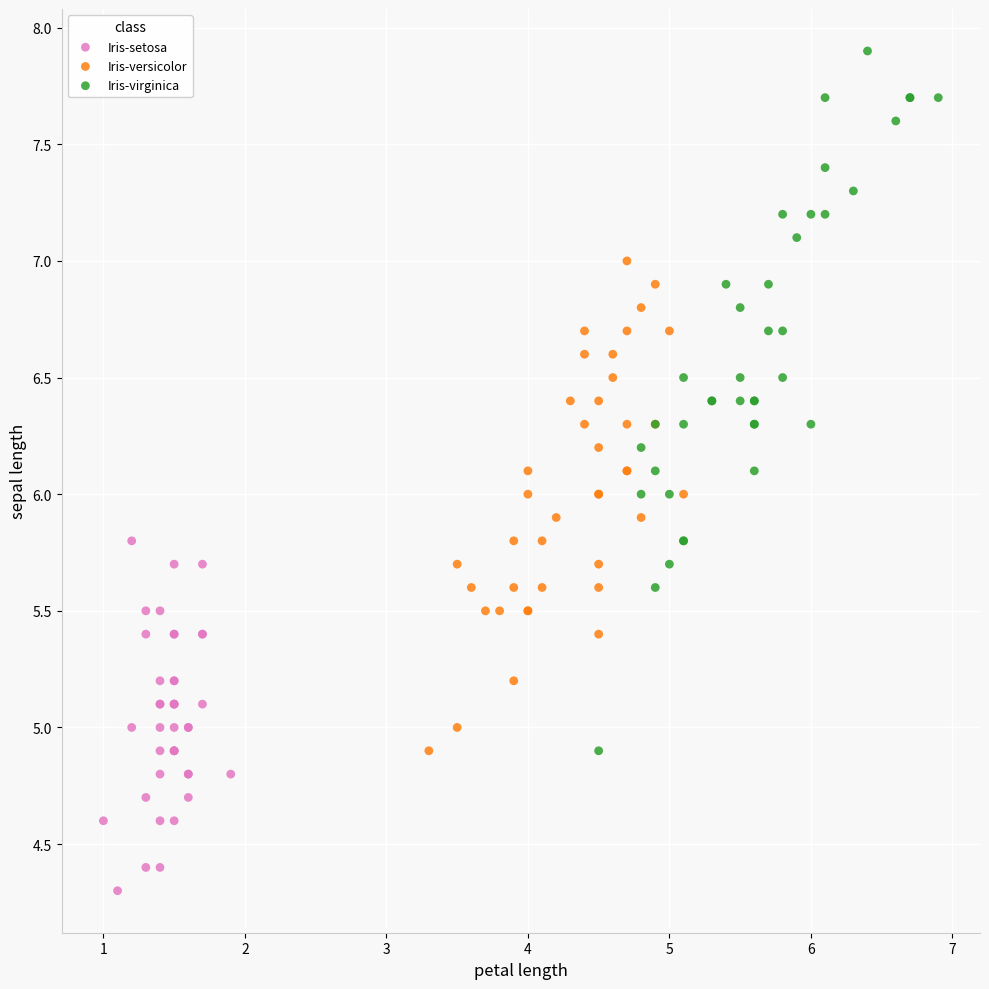

Which series reaches the minimum Y coordinate?

Iris-setosa